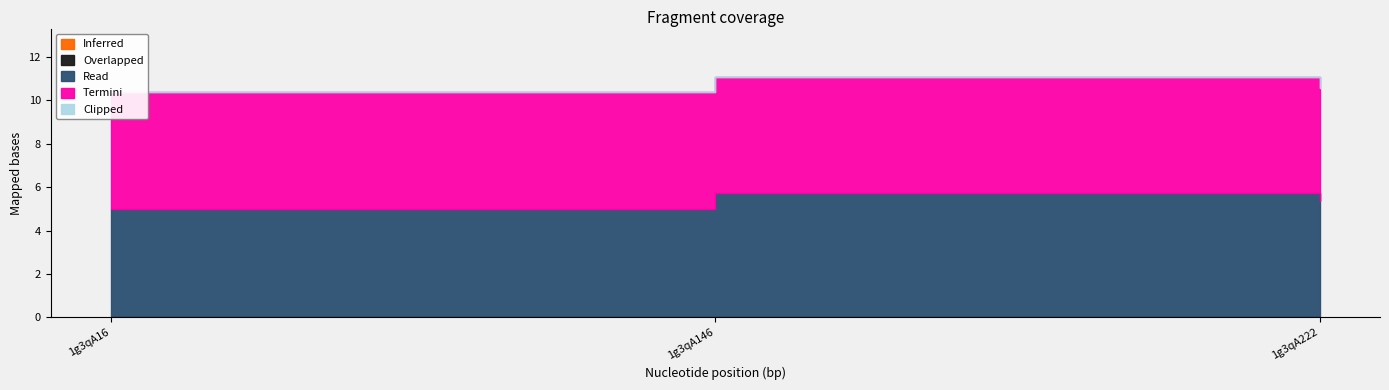

Reading right to left, transcribe all the data shown in this chart.

Inferred: 1g3qA222=0.0	1g3qA146=0.0	1g3qA16=0.0
Overlapped: 1g3qA222=0.0	1g3qA146=0.0	1g3qA16=0.0
Read: 1g3qA222=5.4	1g3qA146=5.7	1g3qA16=5.0
Termini: 1g3qA222=5.2	1g3qA146=5.4	1g3qA16=5.4
Clipped: 1g3qA222=0.0	1g3qA146=0.0	1g3qA16=0.0